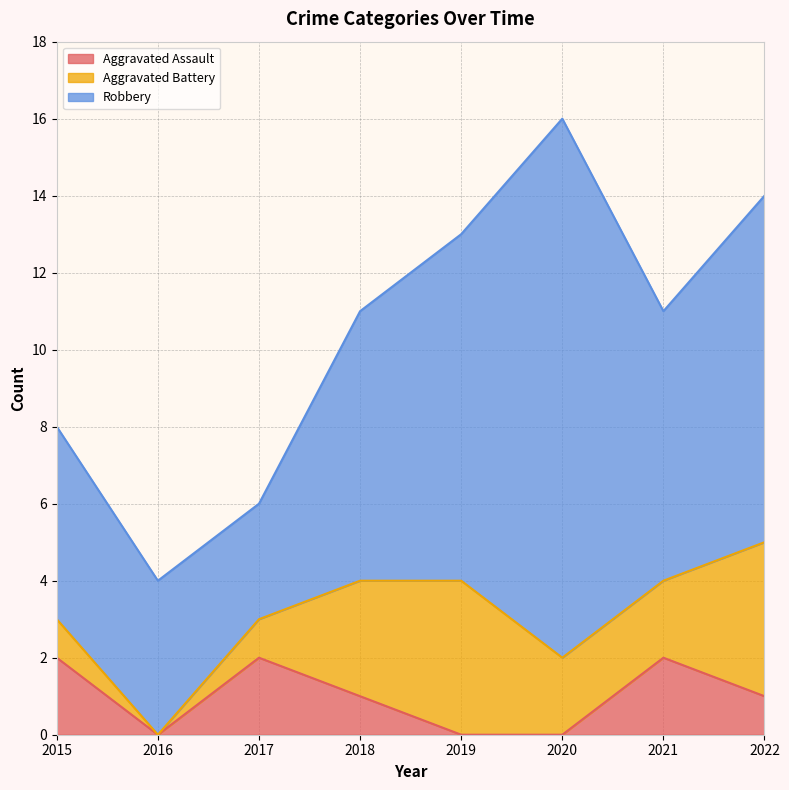

What is the difference between the highest and lowest values at 2019?

9